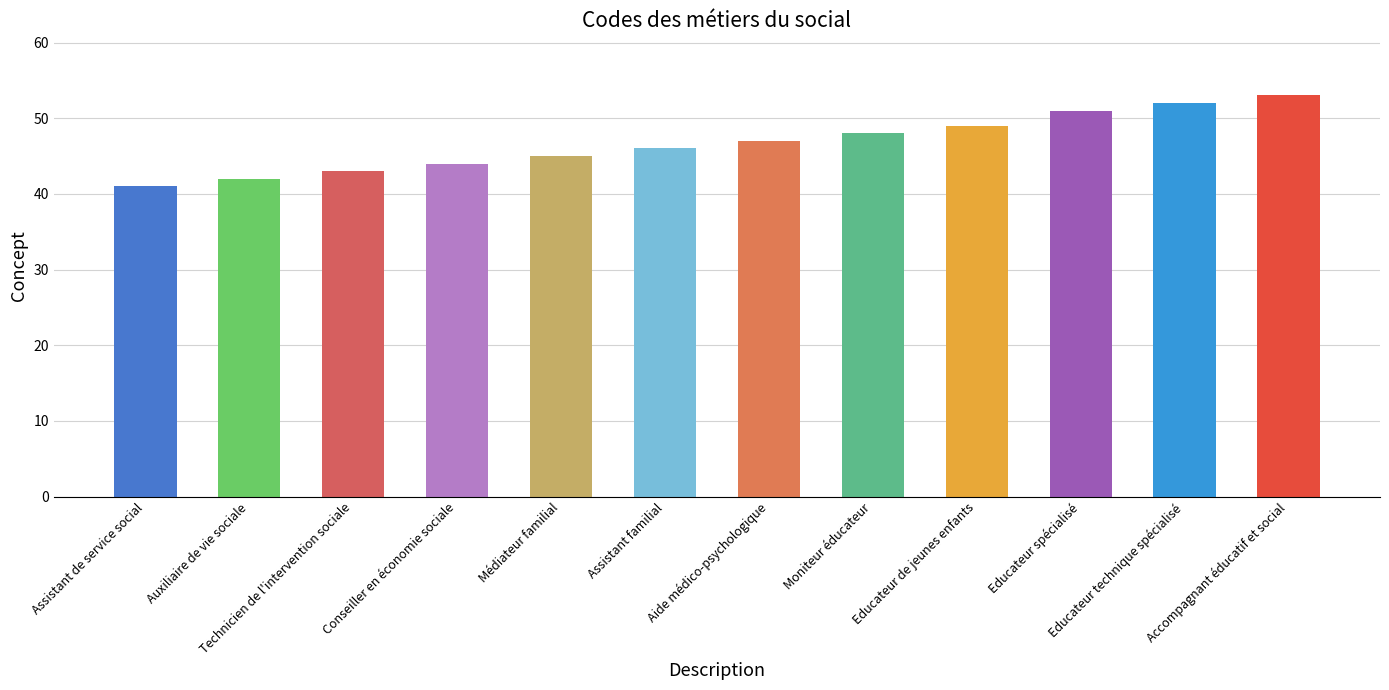

True or false: the data shows 53 at Accompagnant éducatif et social.

True